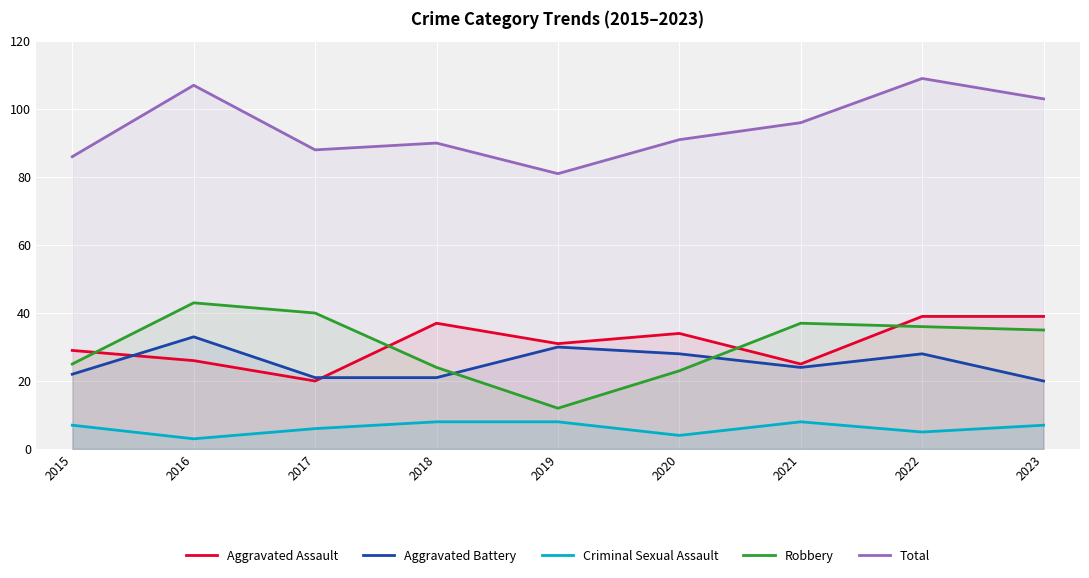

What is the smallest value displayed?

3